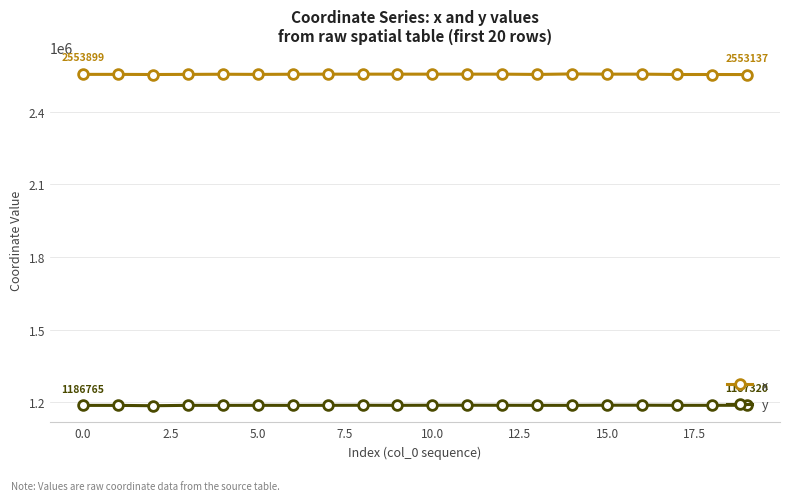

True or false: x has more than 2 points higher than both neighbors.

True